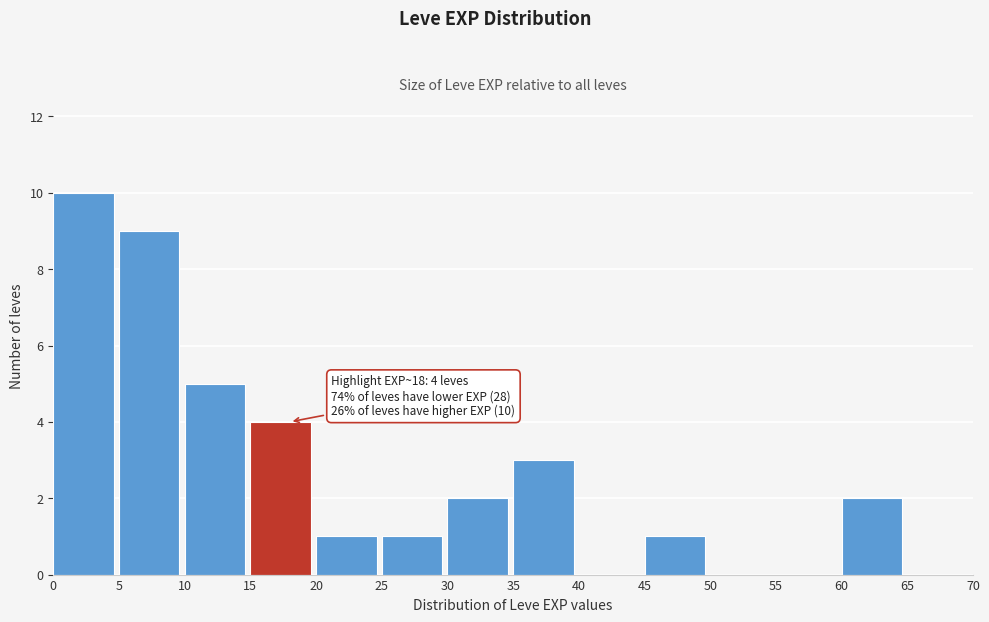

Which range on the x-axis has the tallest bar?

0 to 5